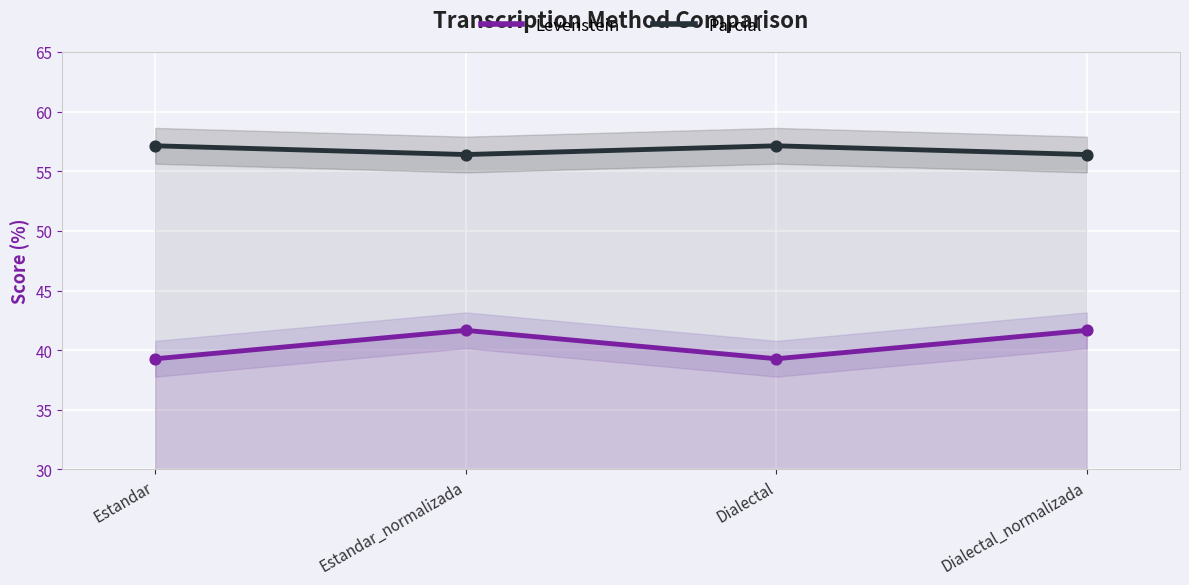

Which series reaches the maximum Y coordinate?

Parcial